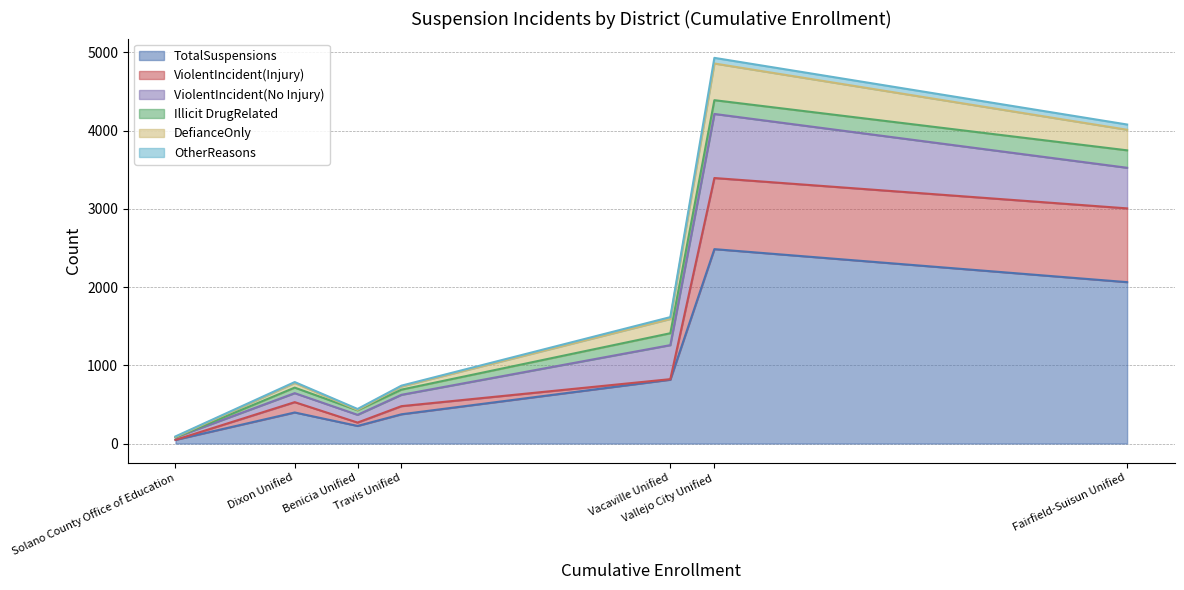

Is it true that OtherReasons equals 5 at Travis Unified?

False